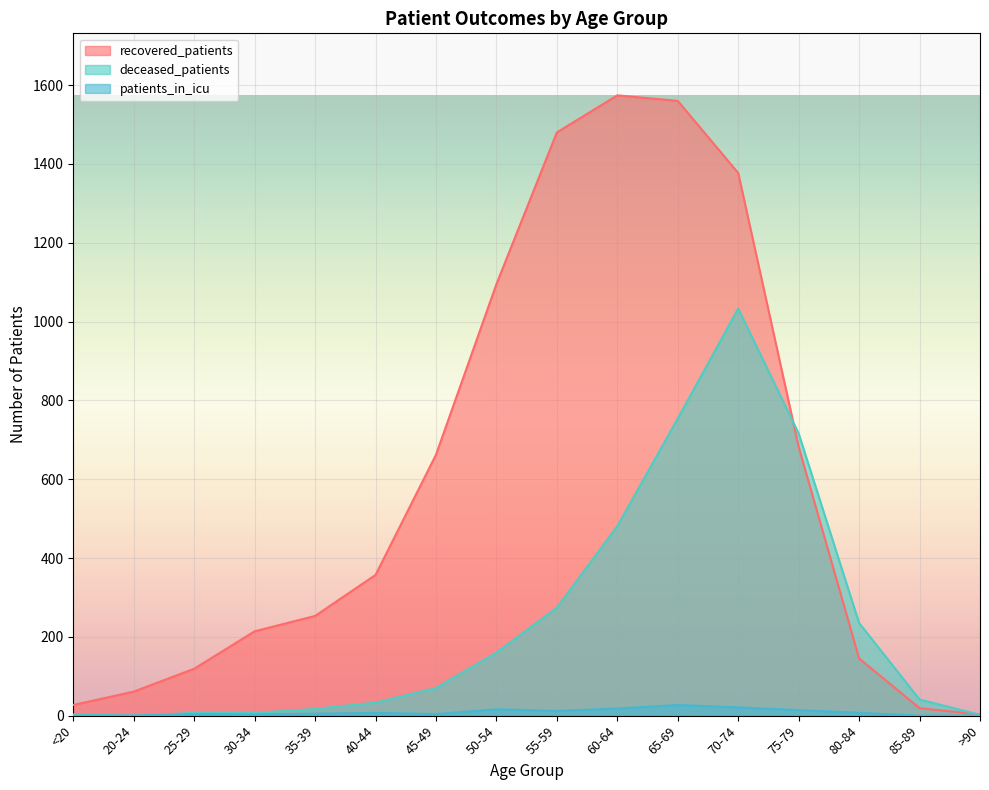

In deceased_patients, how many points are higher than both neighbors (excluding endpoints)?

1